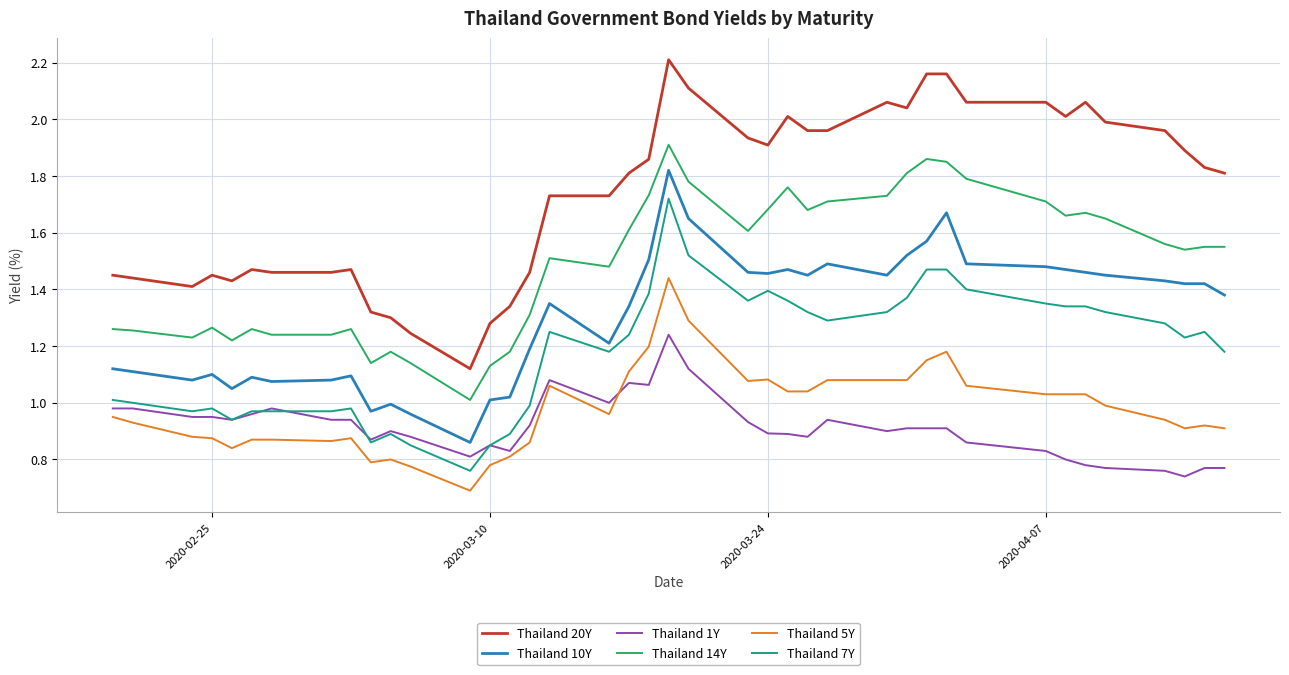

List the series in order of their peak value, highest first.

Thailand 20Y, Thailand 14Y, Thailand 10Y, Thailand 7Y, Thailand 5Y, Thailand 1Y